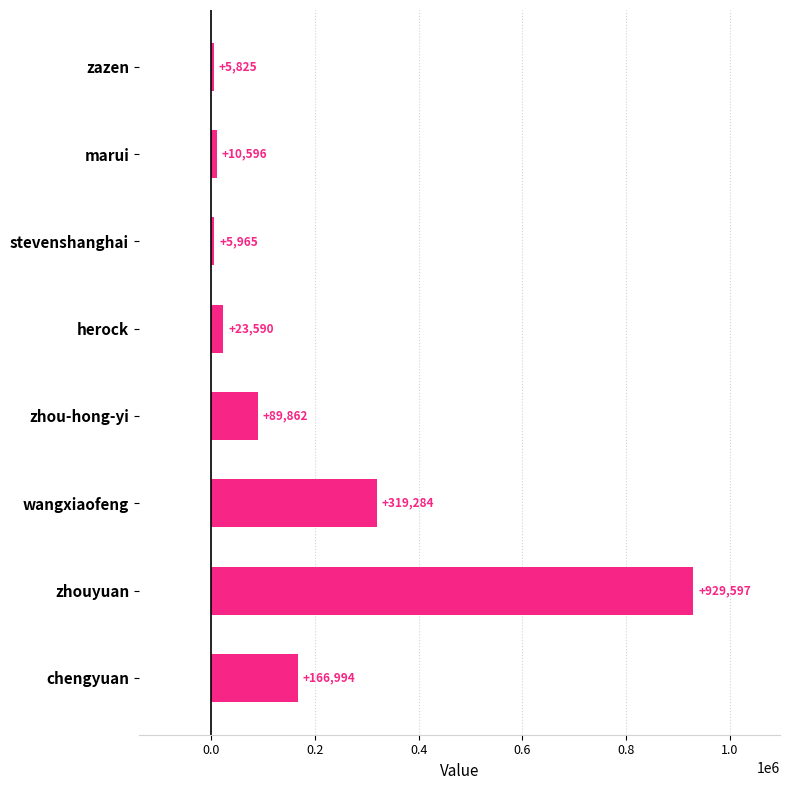

Rank the categories by value from highest to lowest.

zhouyuan, wangxiaofeng, chengyuan, zhou-hong-yi, herock, marui, stevenshanghai, zazen